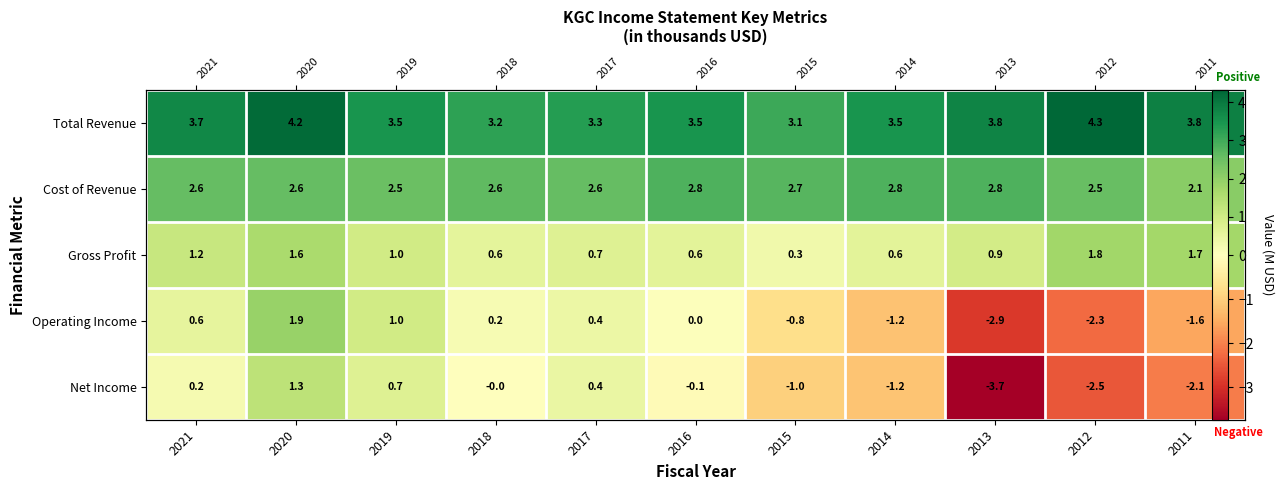

The Net Income series shows -2.5 at 2012. True or false?

True